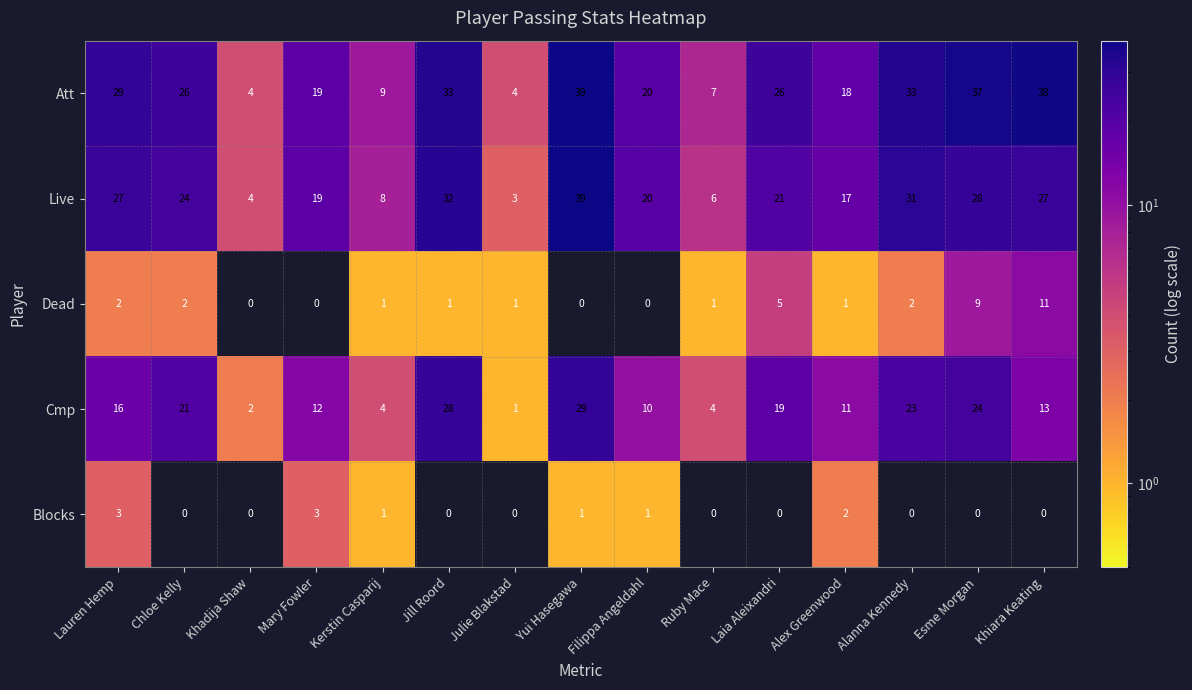

At which label is Live closest to 21?

Laia Aleixandri